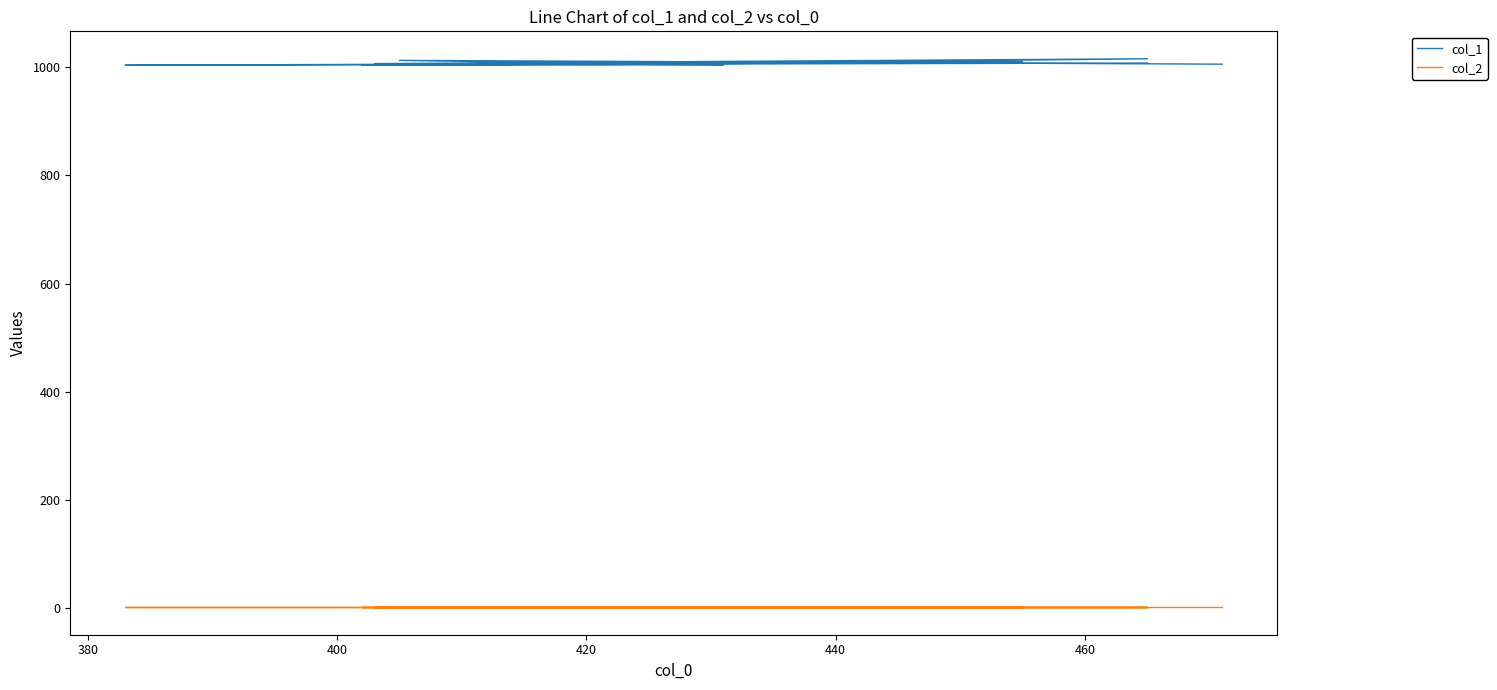

What are all the series names shown in the legend?

col_1, col_2